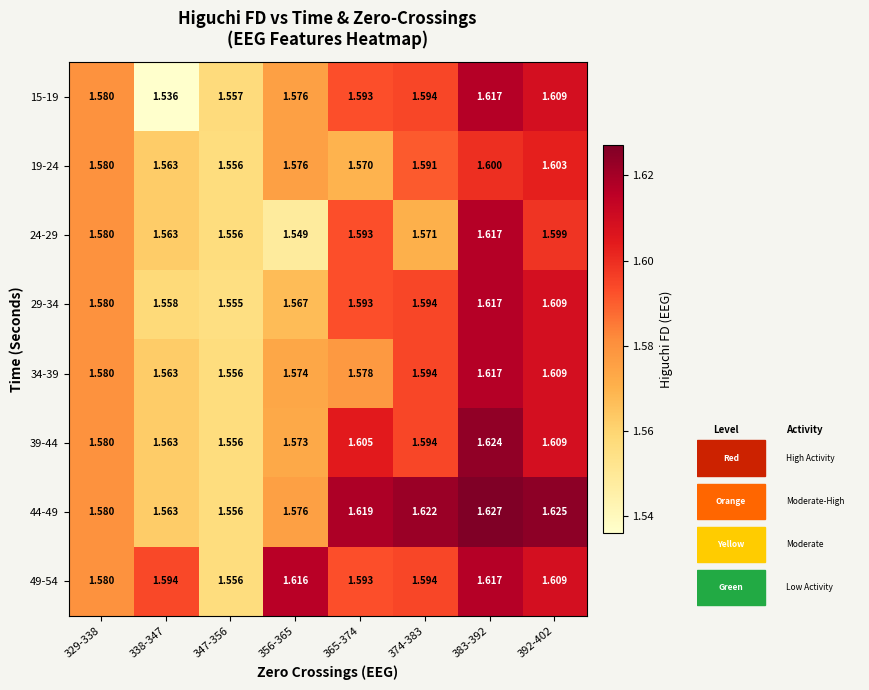

Is the value of 29-34 at 356-365 greater than the value of 19-24 at 383-392?

No